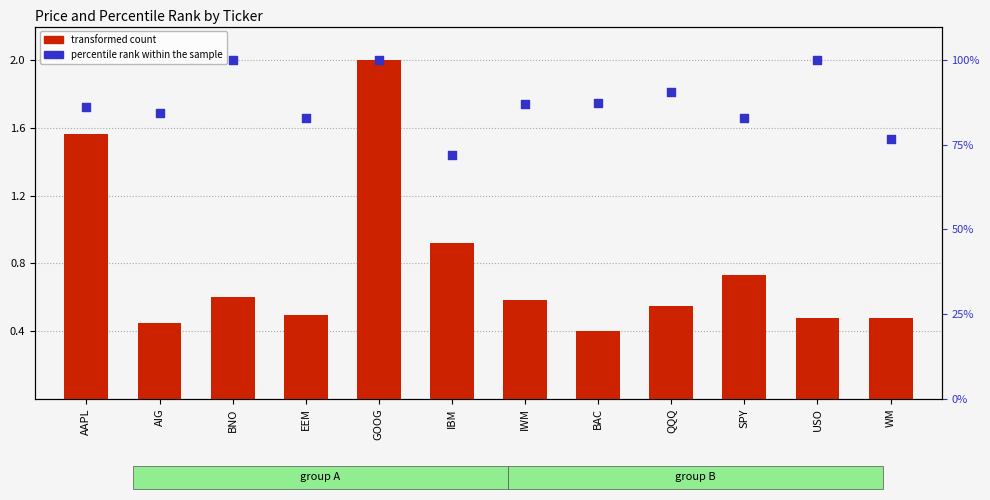

Which series has the largest total across all categories?

percentile rank within the sample